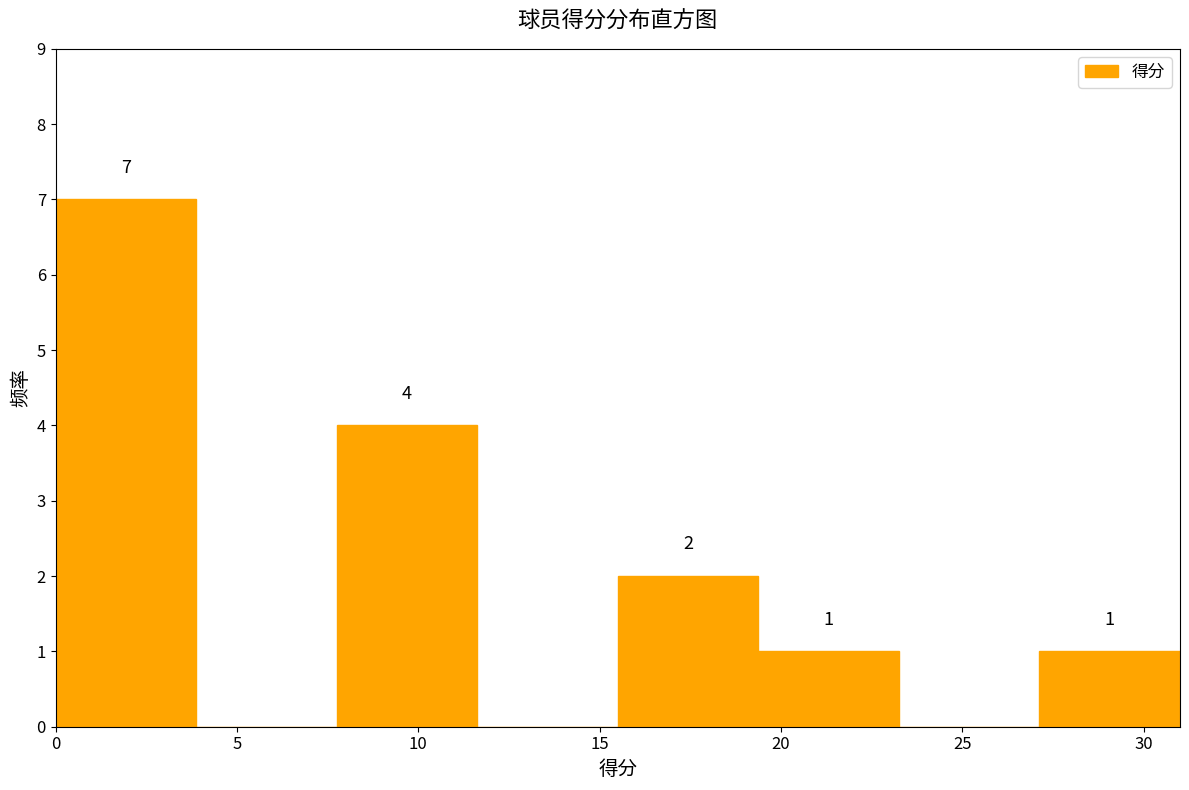

Which range on the x-axis has the tallest bar?

0.0 to 4.0